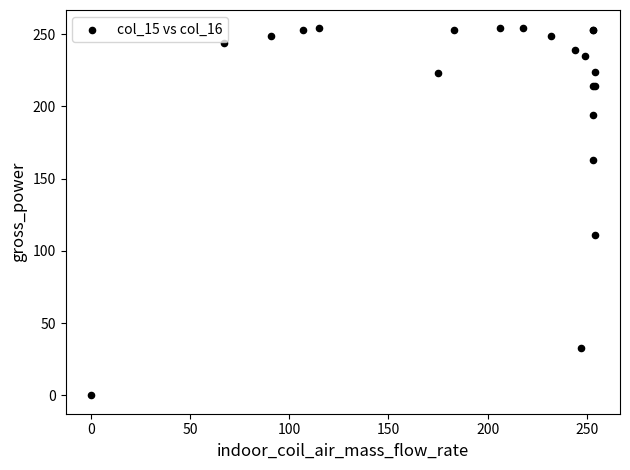

What Y value in the scatter plot is closest to 127?

111